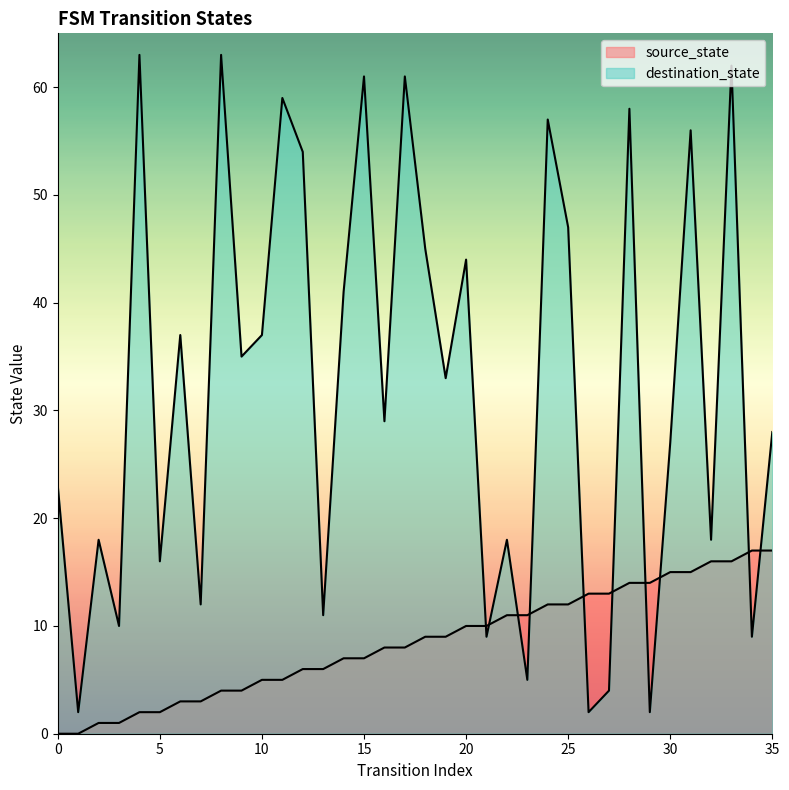

What is the difference between the highest and lowest values at 17?

53